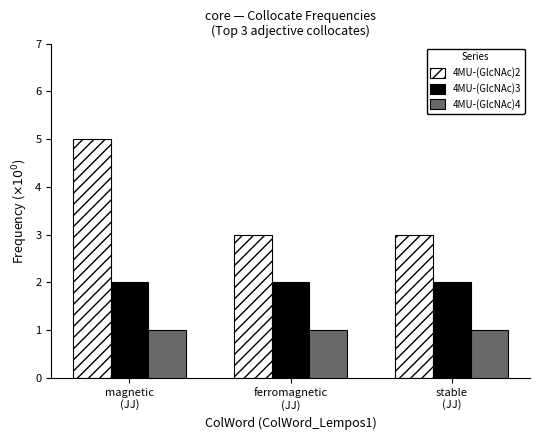

True or false: 4MU-(GlcNAc)3 has a value of 1 at magnetic
(JJ).

False